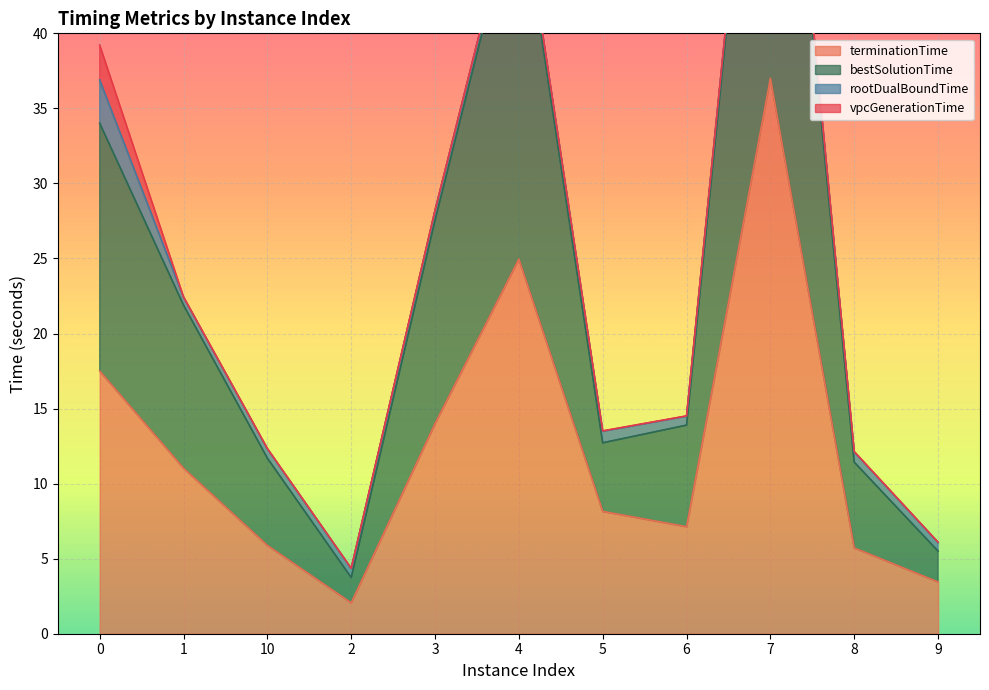

True or false: bestSolutionTime and terminationTime intersect in this chart.

False